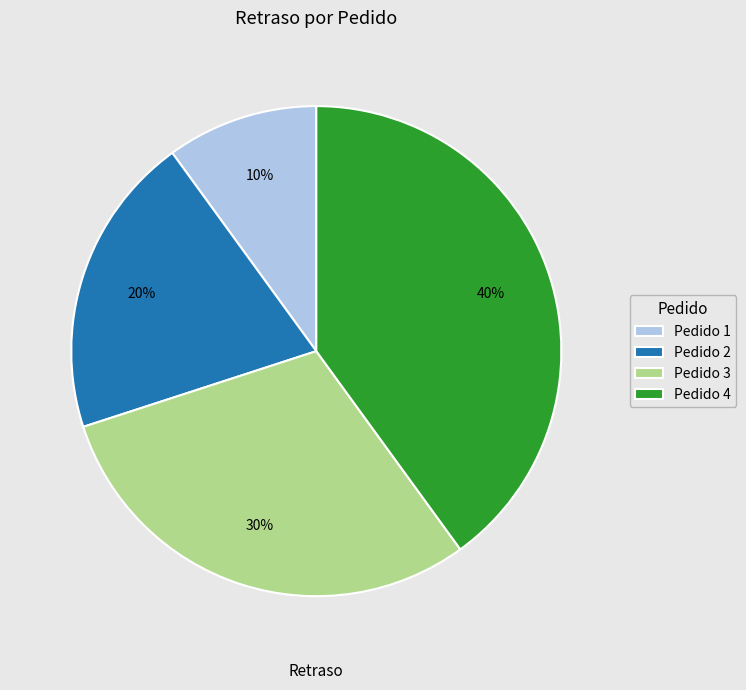

To the nearest percent, what is the average slice percentage?

25%